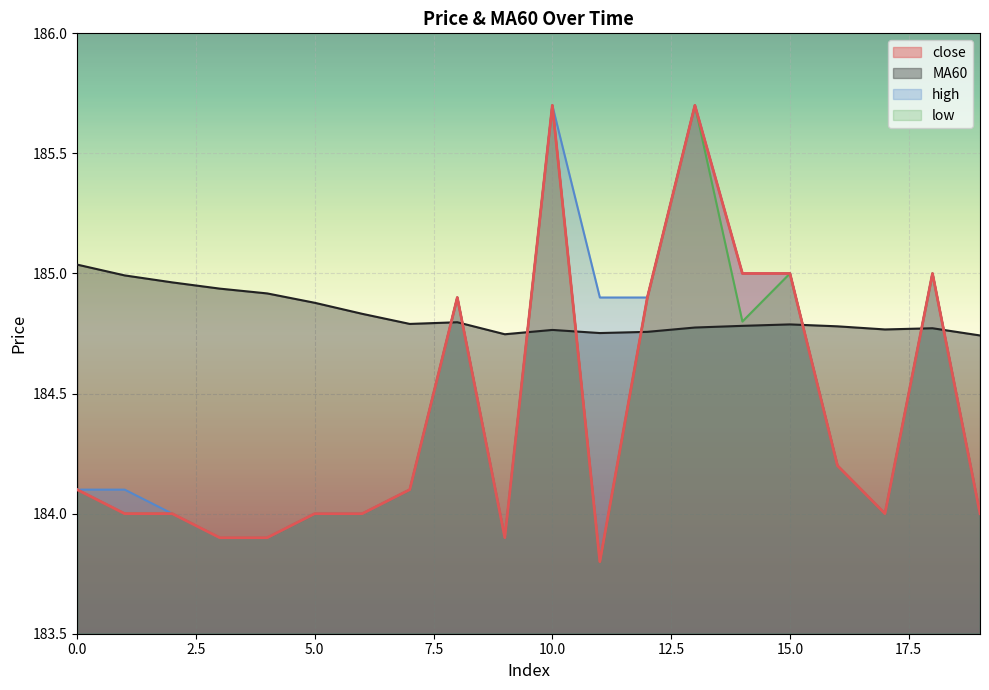

What is the spread (max minus min) of values at 9?

0.8